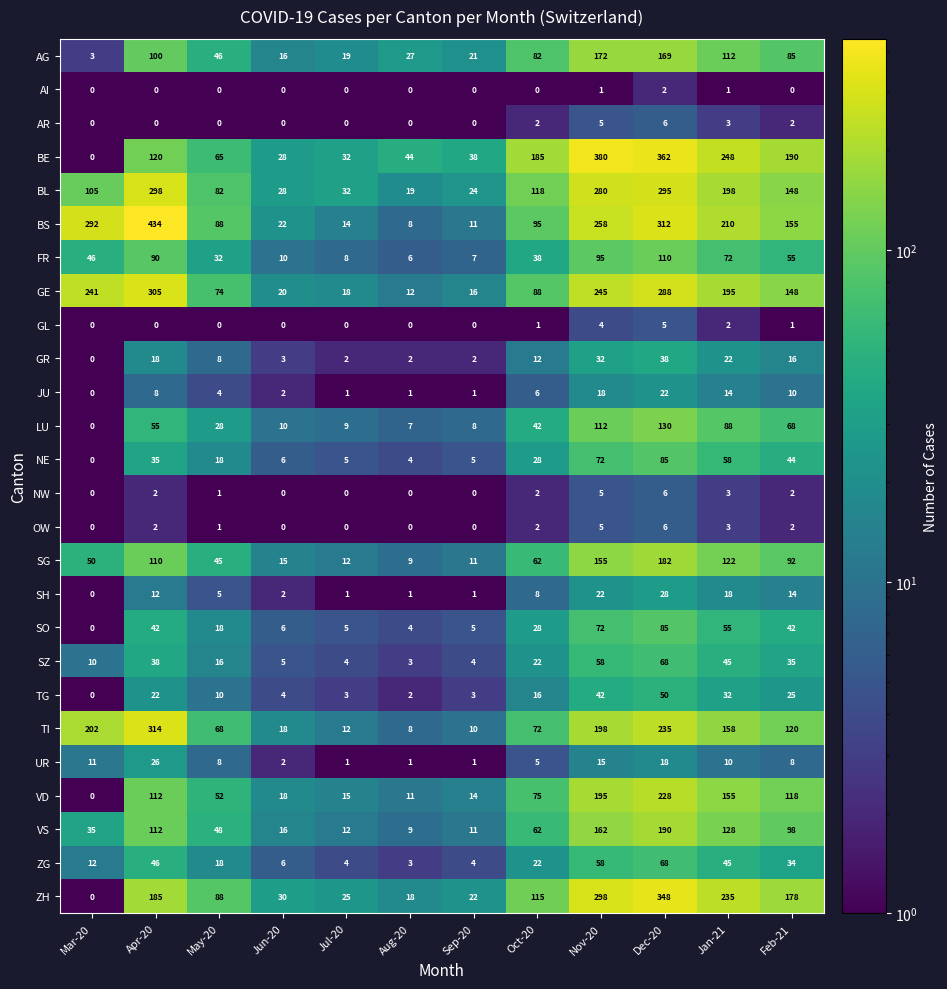

True or false: NE has a value of 26 at May-20.

False